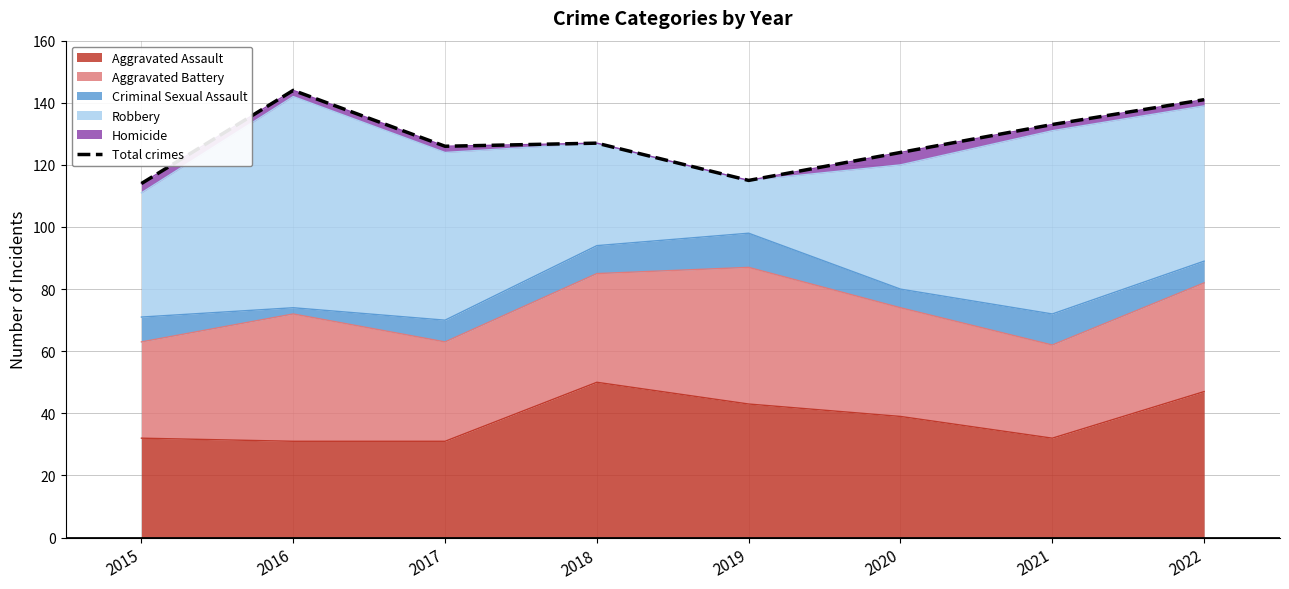

What is the lowest value of the Aggravated Assault series?

31